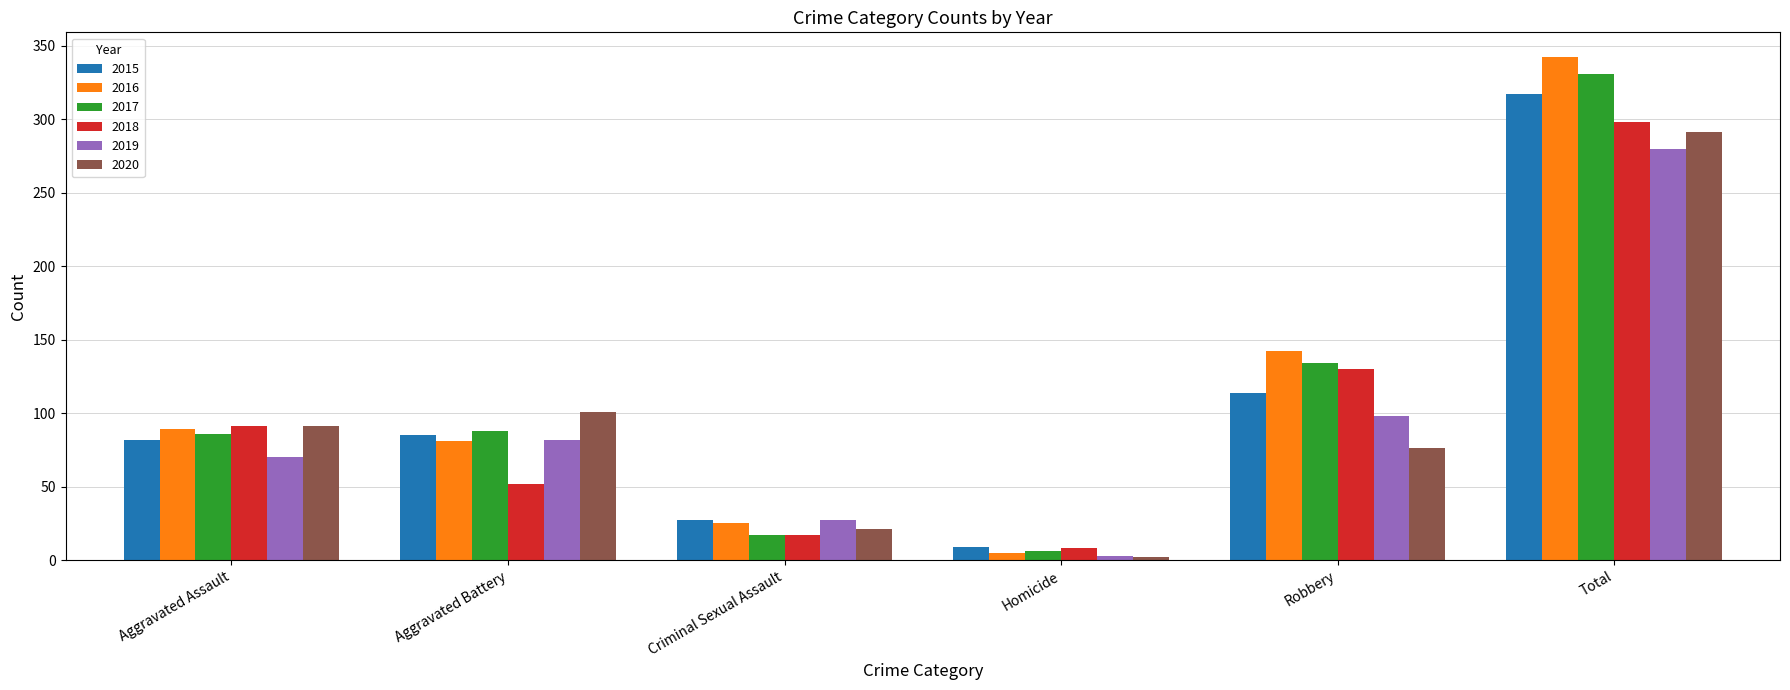

What is the lowest value of the 2017 series?

6